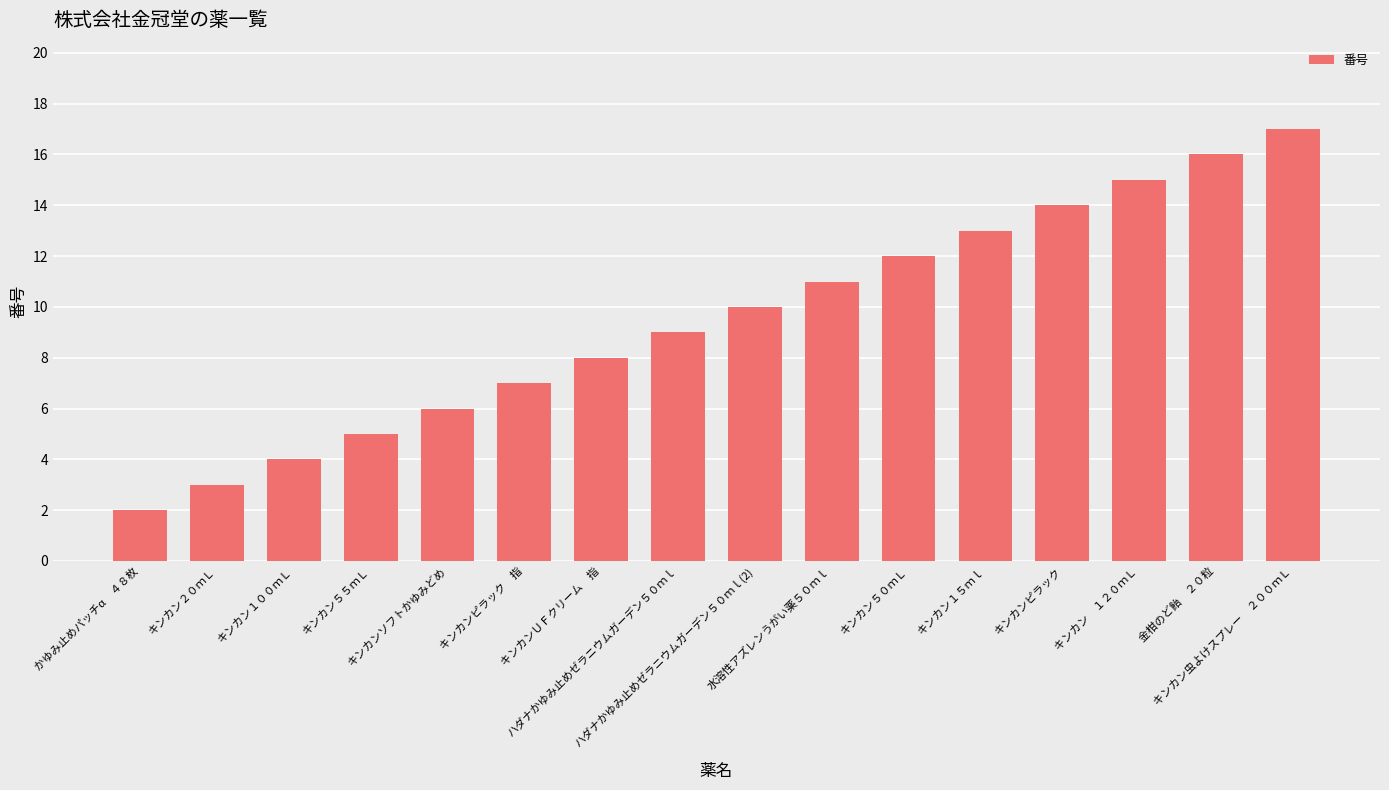

What is the label of the 10th bar from the right?

キンカンＵＦクリーム　指